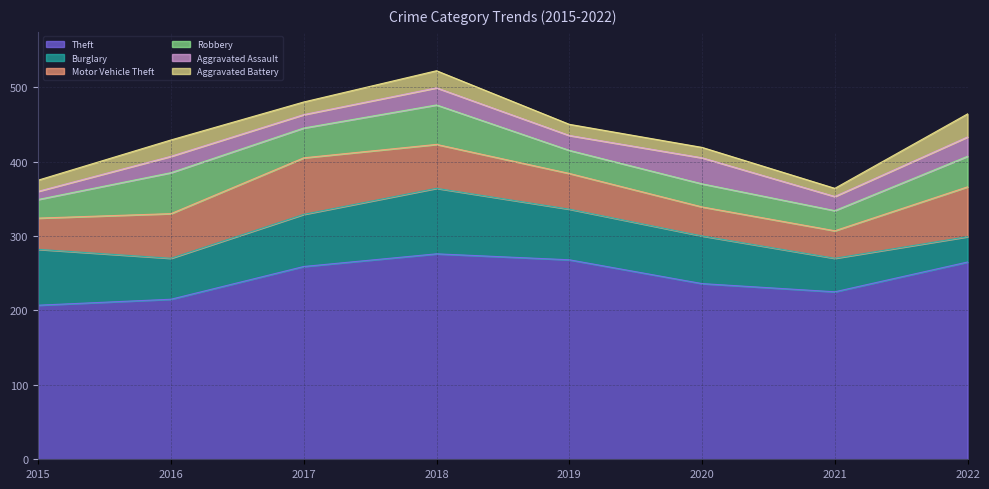

How many values in the Aggravated Assault series exceed 22?

3